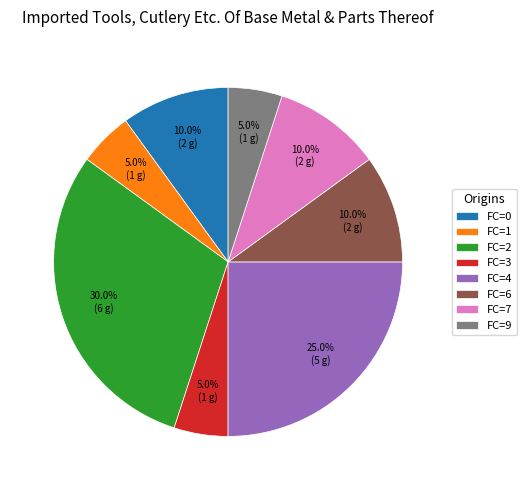

Is there a majority slice in this chart?

No